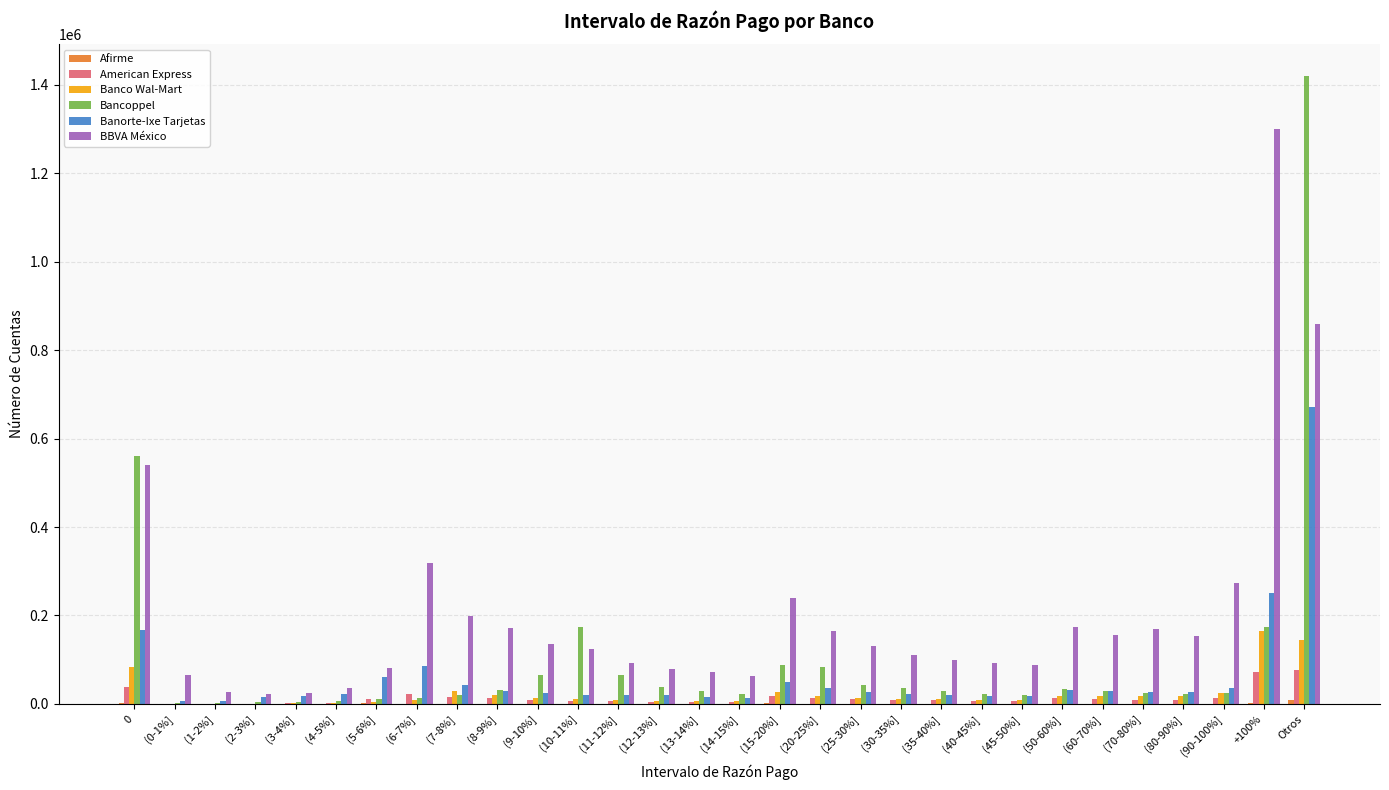

The value of BBVA México at (50-60%] is 47259. True or false?

False